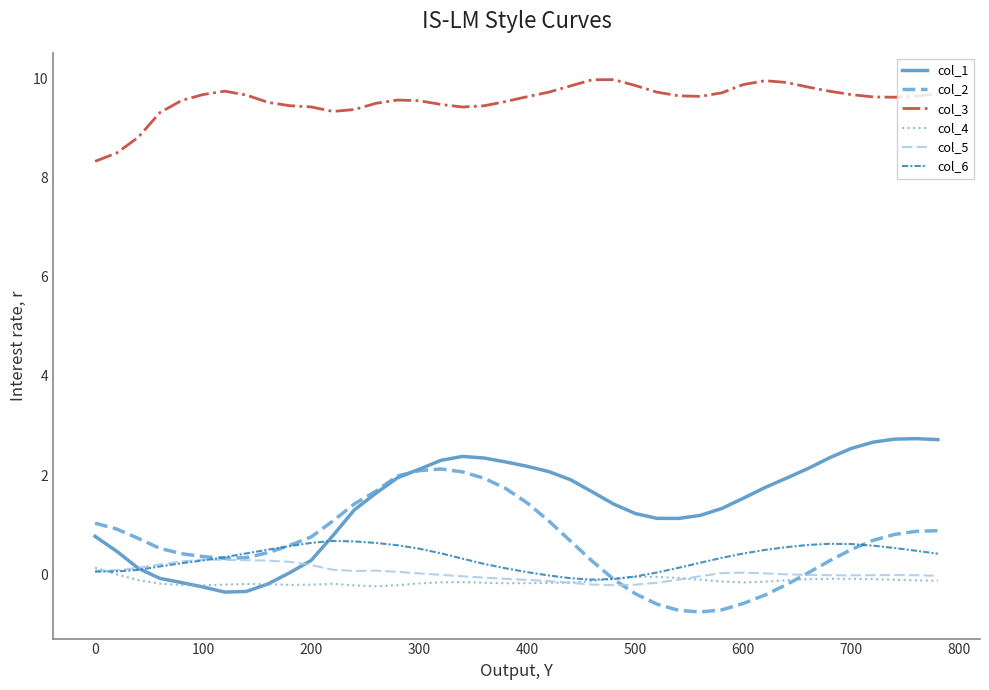

What is the maximum value shown in the chart?

10.0